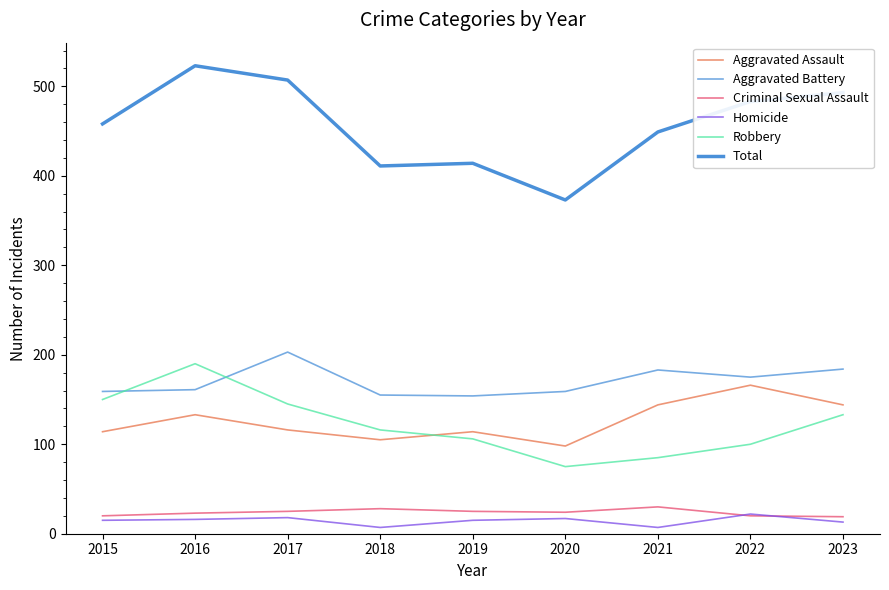

How many lines are shown in the chart?

6